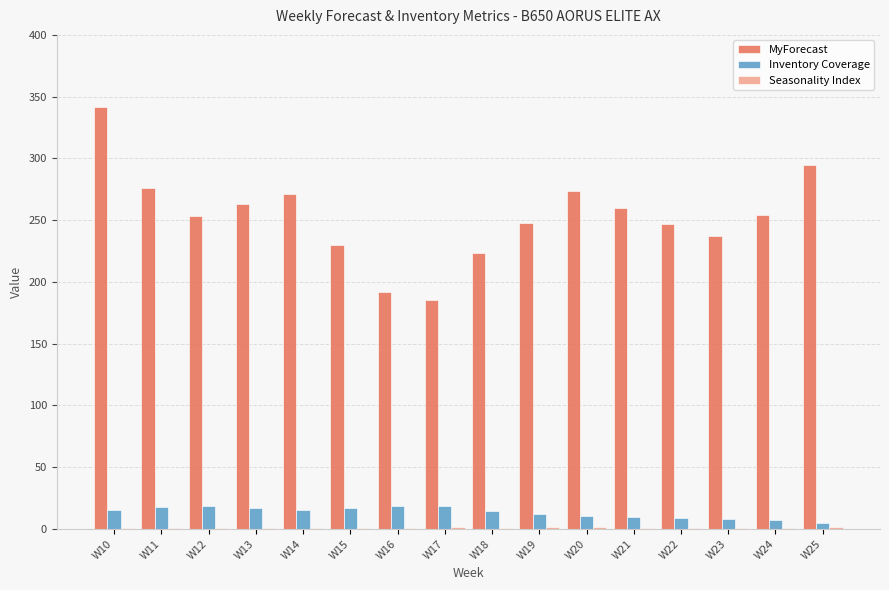

Is the value of Inventory Coverage at W18 greater than the value of MyForecast at W18?

No